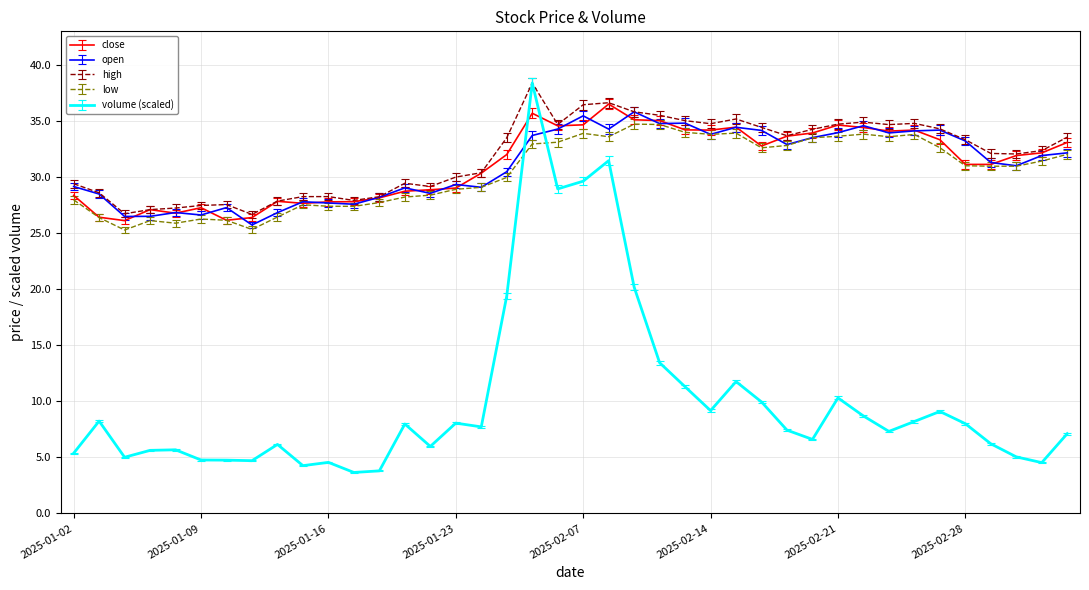

What is the highest value of the open series?

35.8